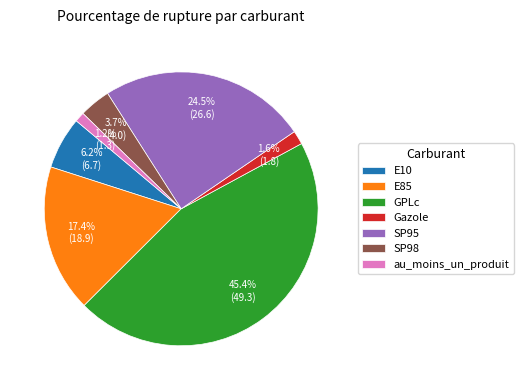

Which category has the biggest portion of the pie?

GPLc